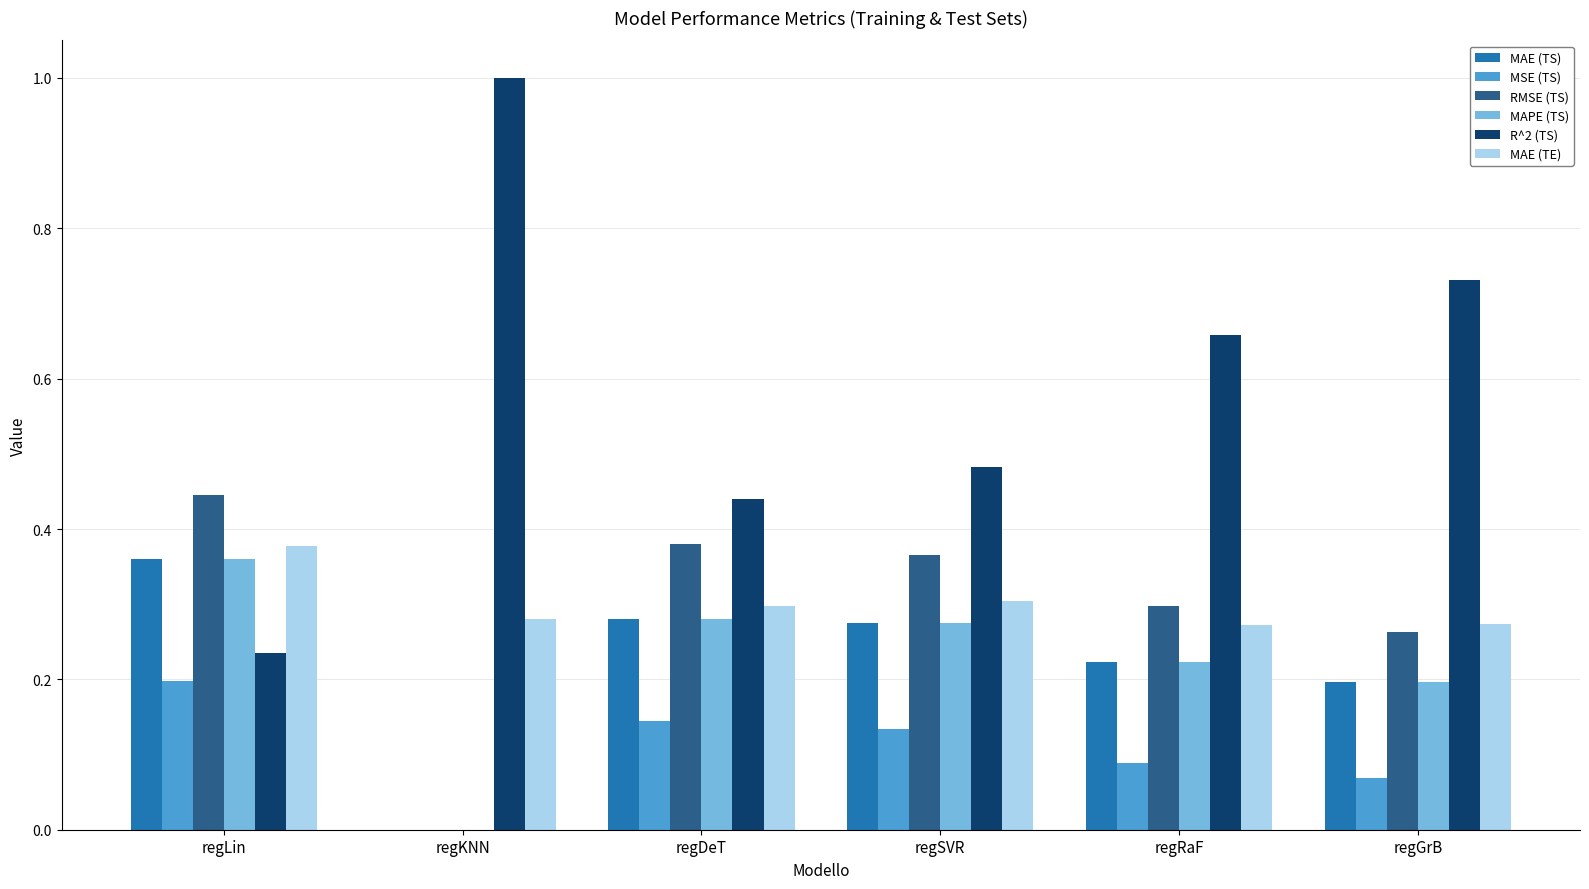

Does the chart contain stacked bars?

No